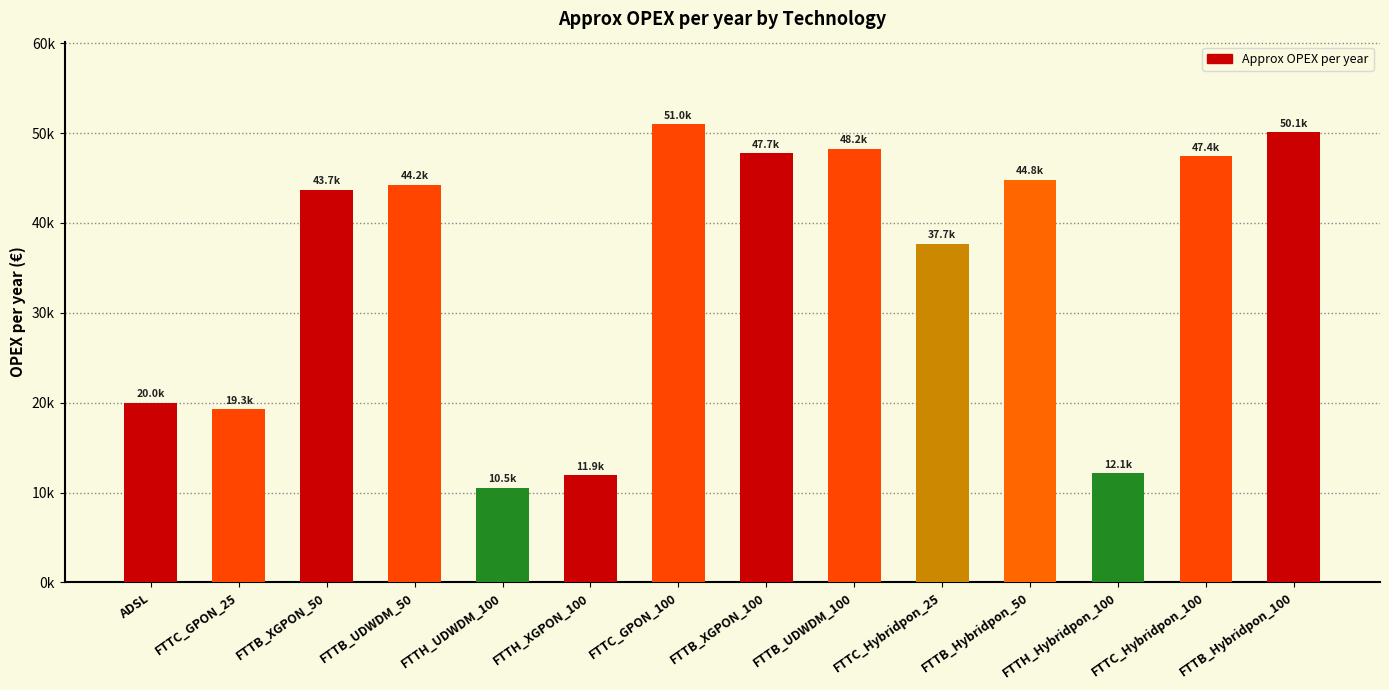

What is the difference between the values at FTTC_Hybridpon_25 and FTTB_XGPON_100?

10044.0